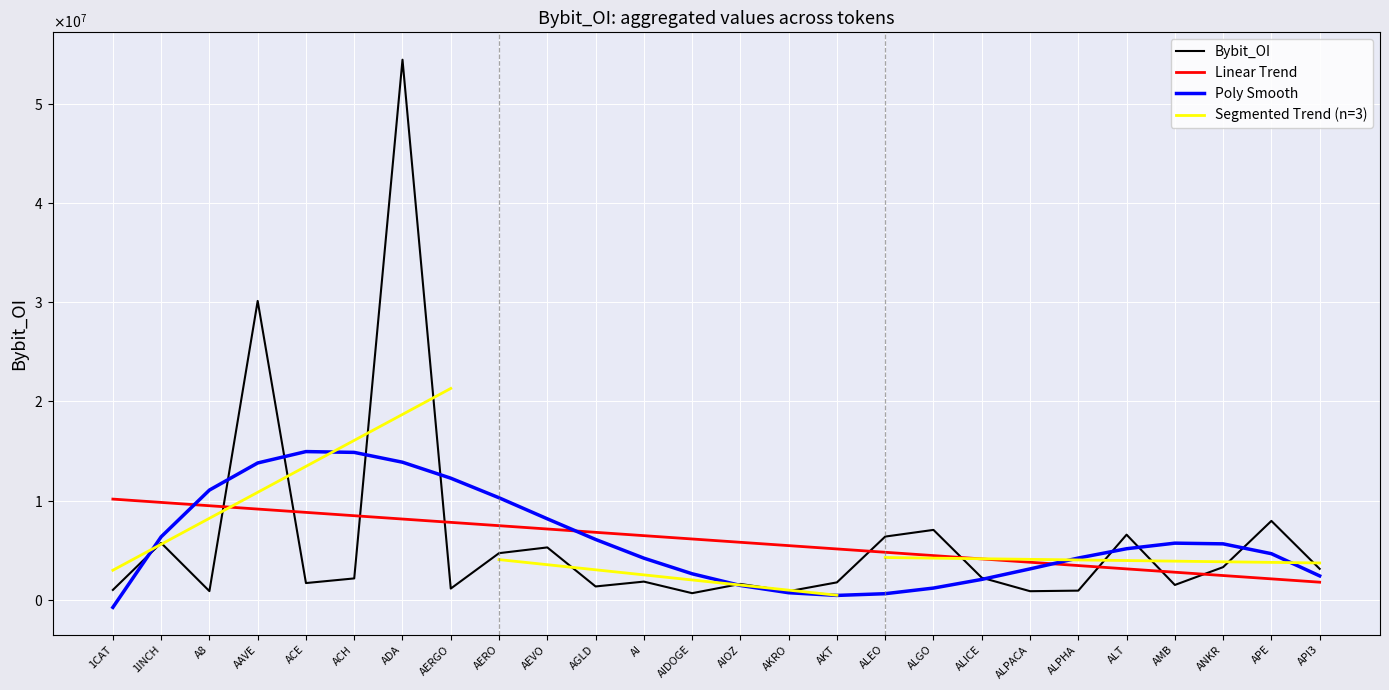

What is the change in value from AMB to API3?

+1626600